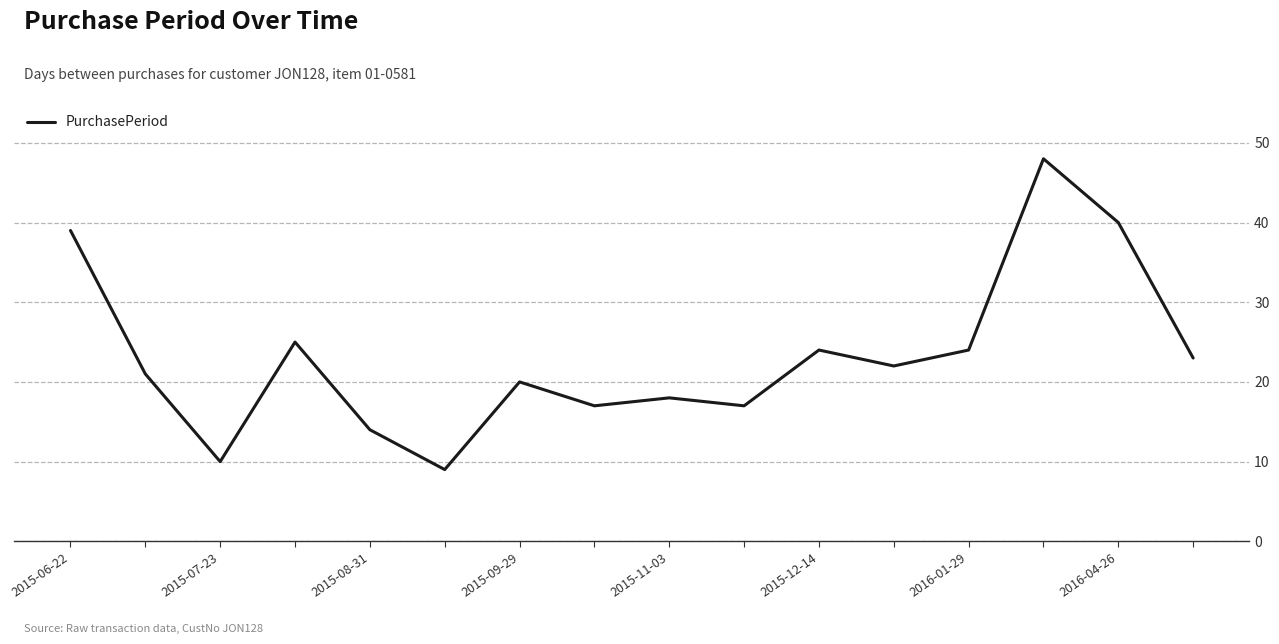

What is the maximum value shown in the chart?

48